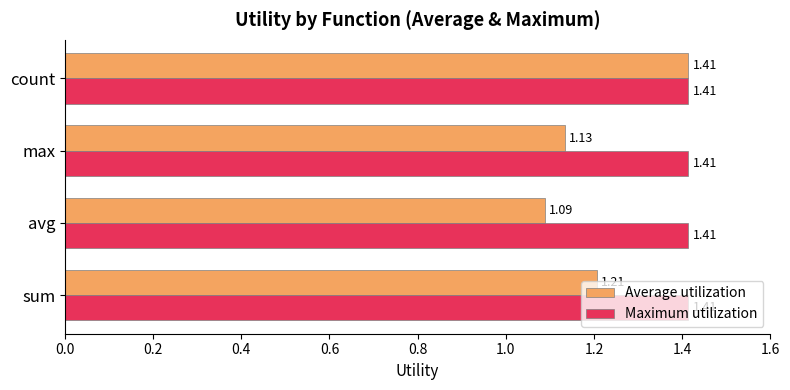

At which category is the sum across all series the highest?

count